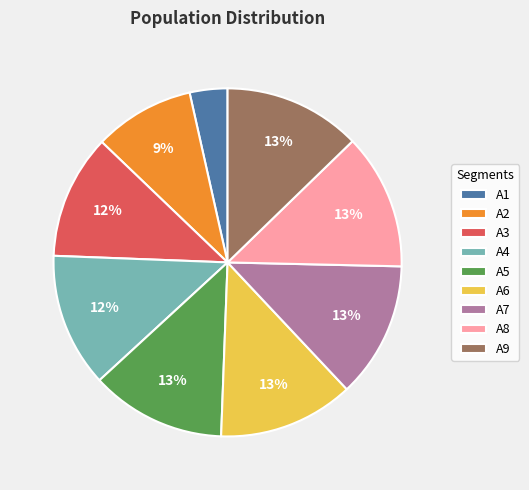

The A4 slice represents 12% of the pie. True or false?

True